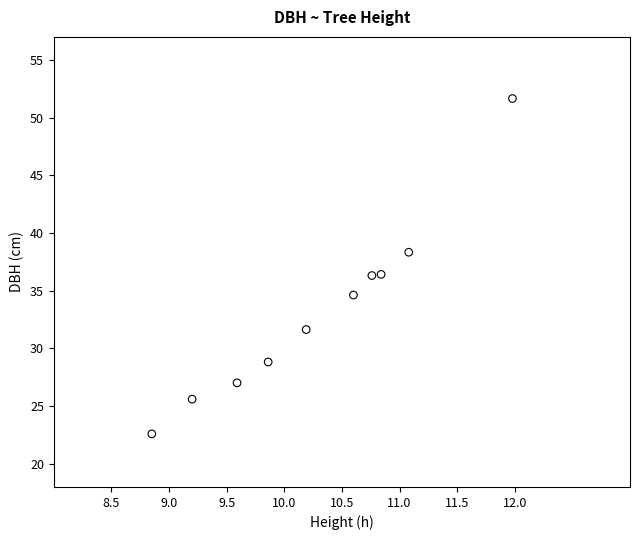

What is the range of X values (max minus min)?

3.1